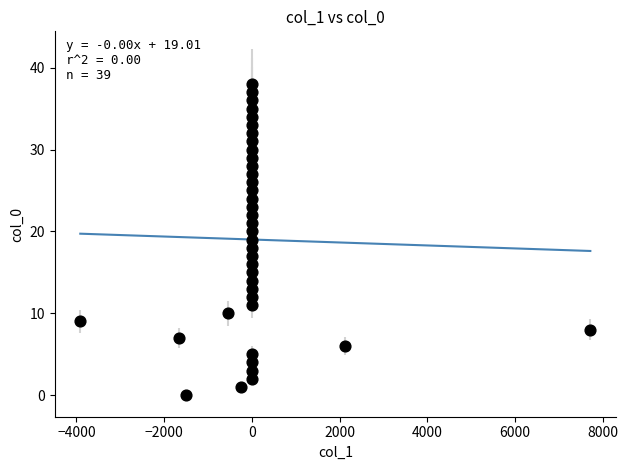

What is the range of Y values (max minus min)?

38